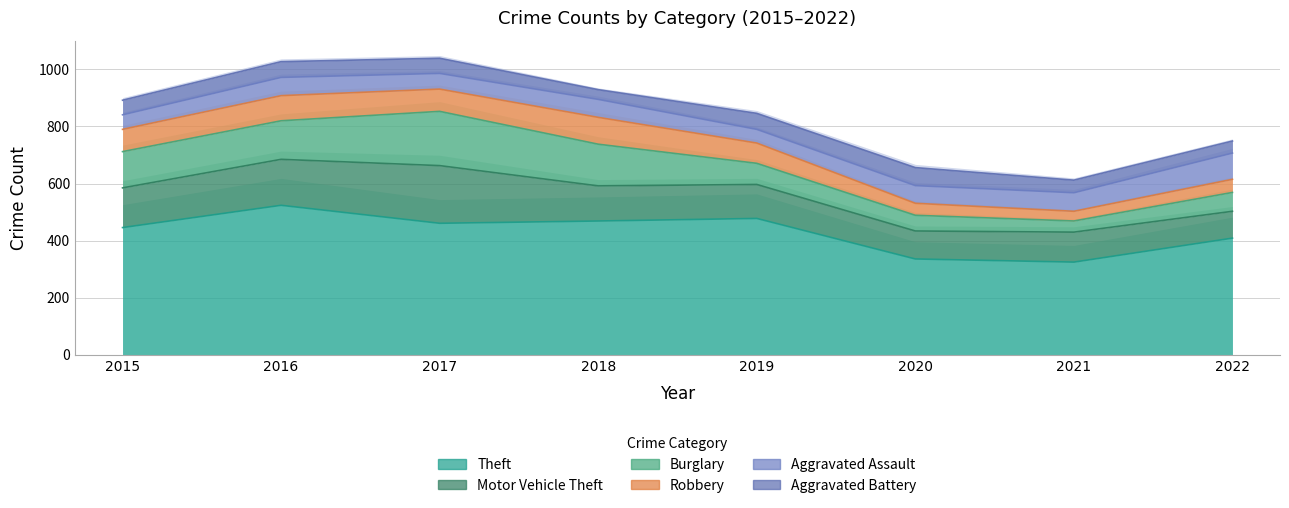

What is the lowest value of the Motor Vehicle Theft series?

94